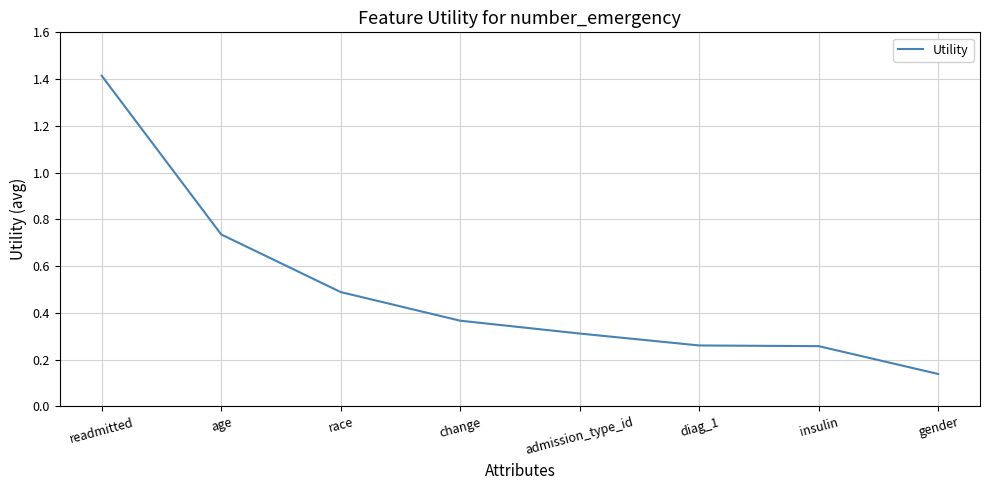

At which label is the value closest to 0?

gender